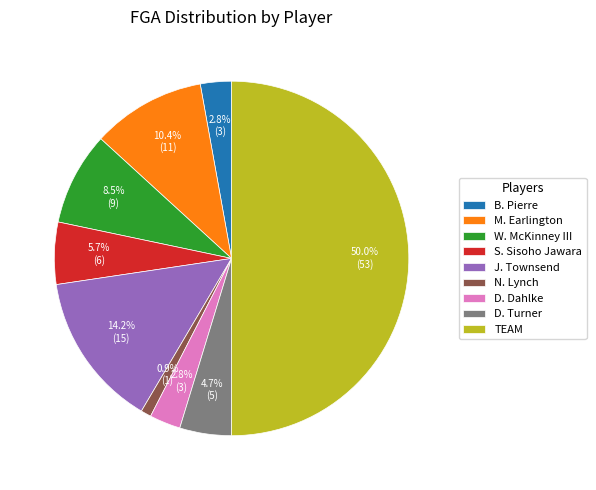

True or false: M. Earlington accounts for 1% of the total.

False